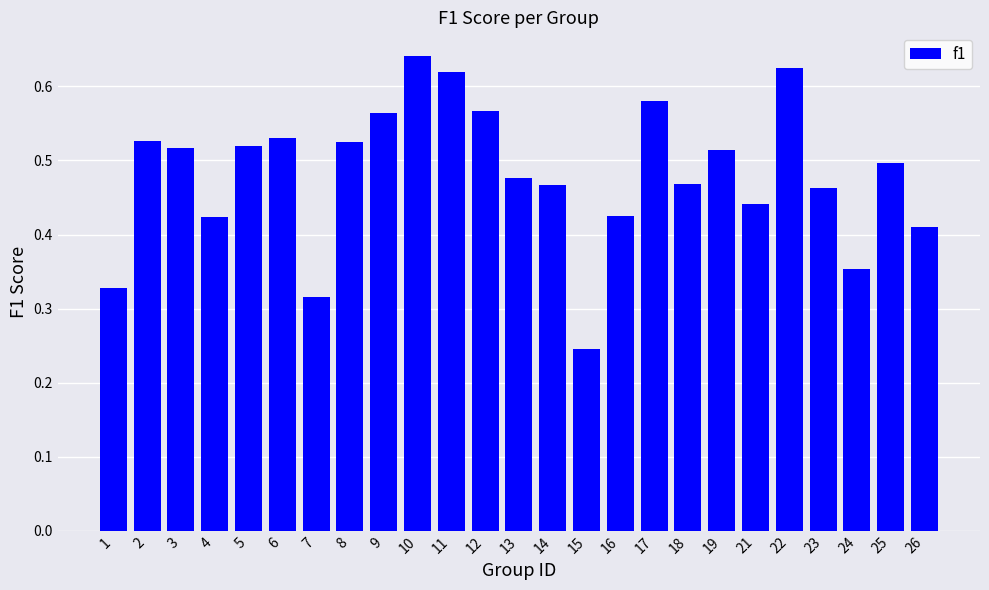

What is the sum of all values?

12.0